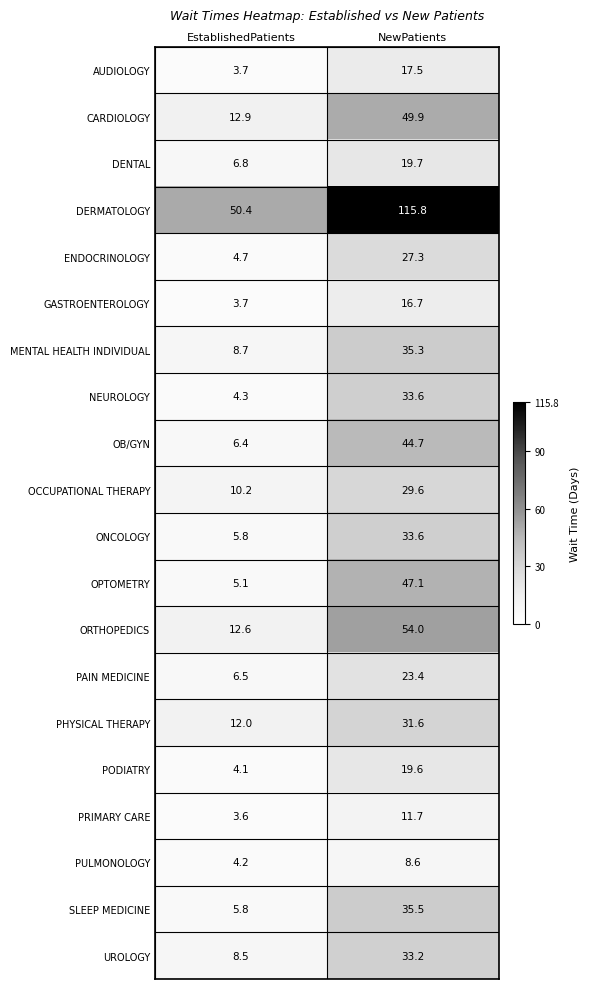

Which label corresponds to the smallest value in the chart?

EstablishedPatients